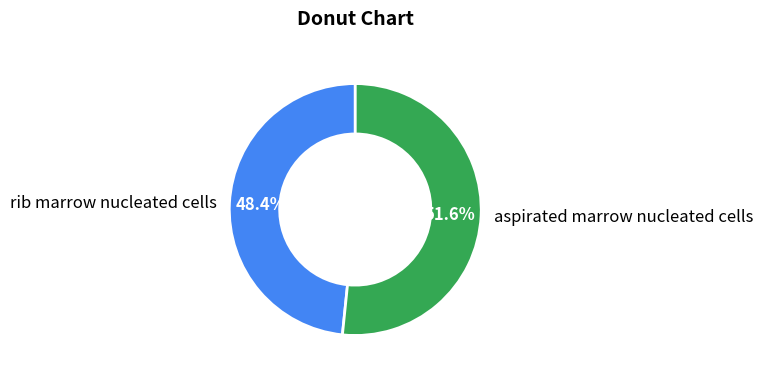

Rank the categories by value from lowest to highest.

rib marrow nucleated cells, aspirated marrow nucleated cells